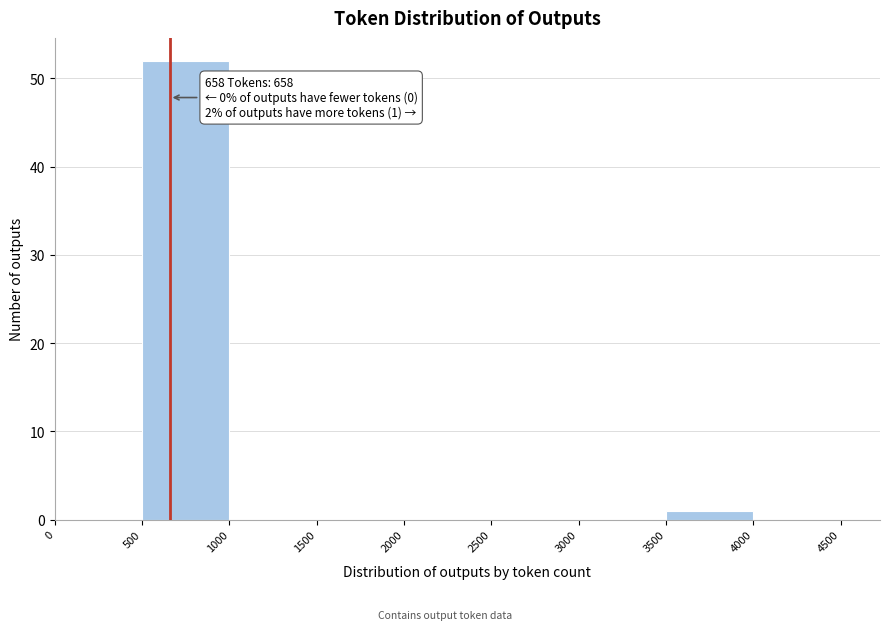

Over which range of the x-axis is the bar tallest?

500 to 1000